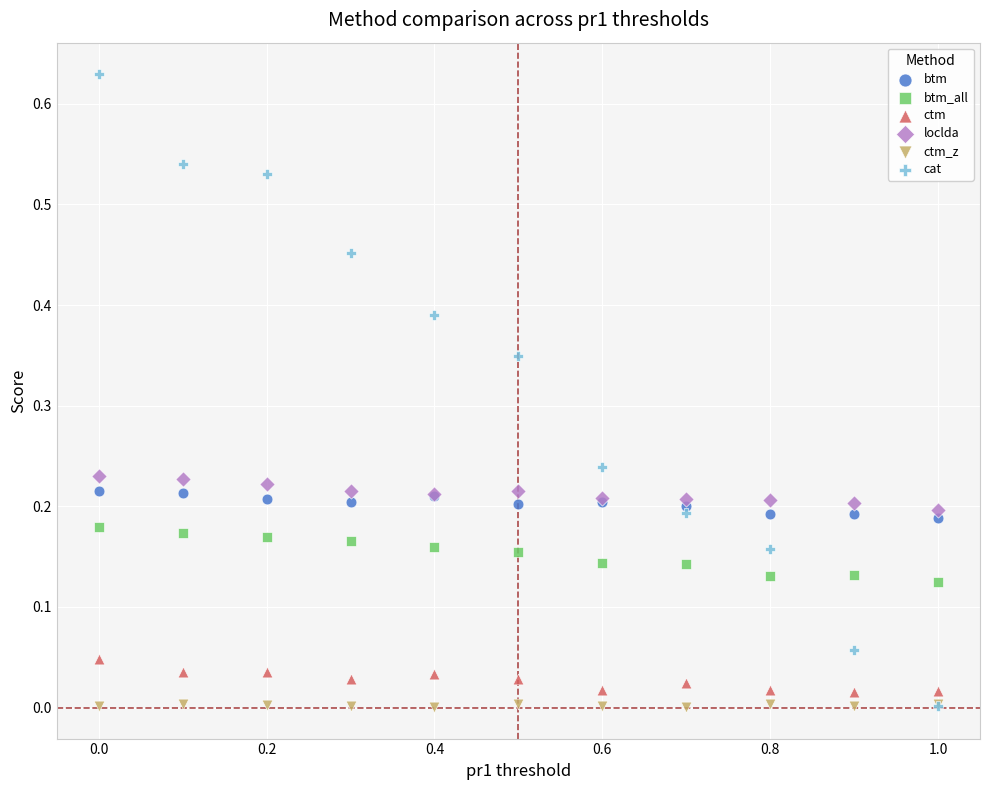

What are all the series names shown in the legend?

btm, btm_all, ctm, loclda, ctm_z, cat